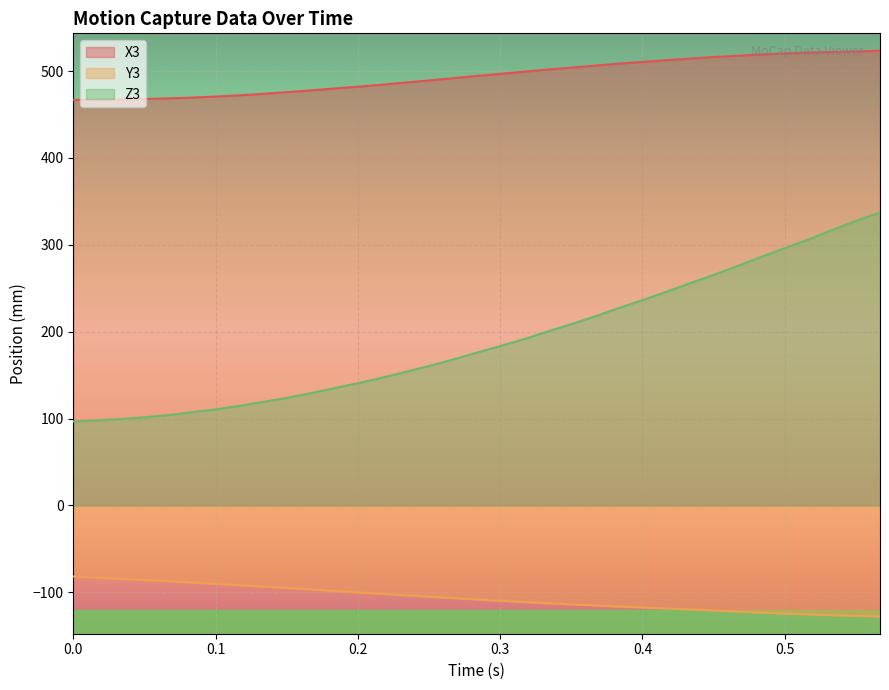

How many lines are shown in the chart?

3